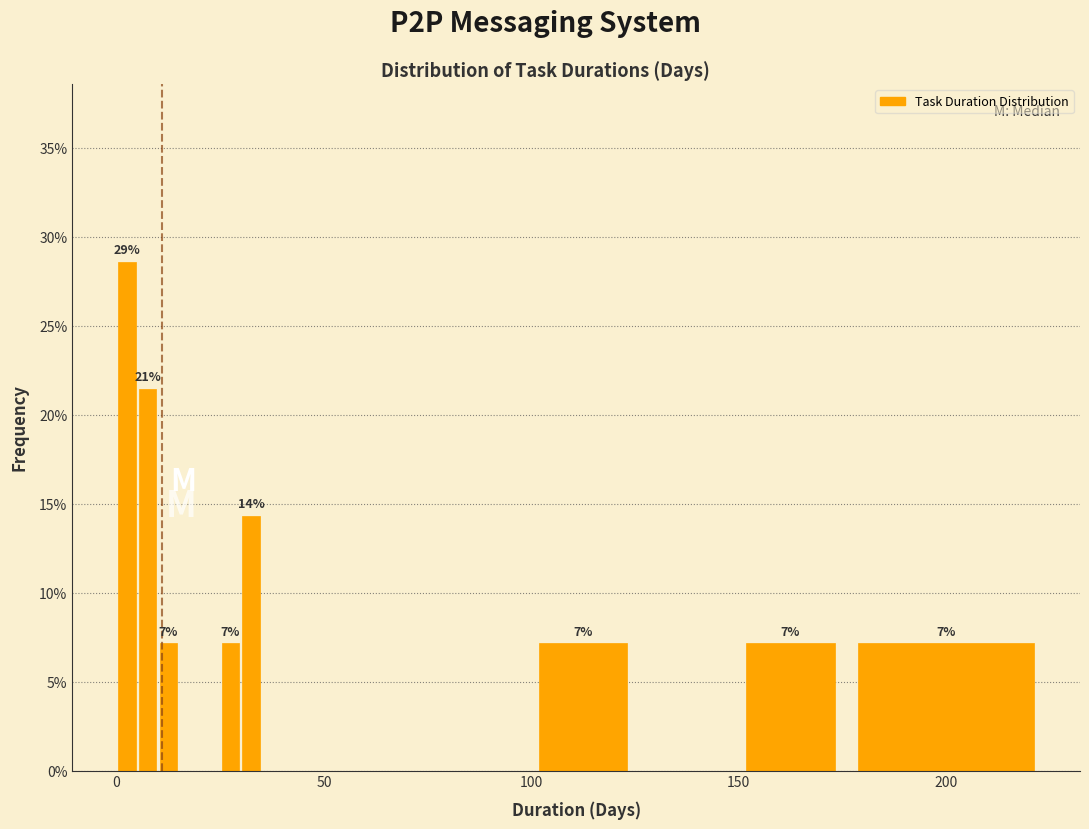

Read against the x-axis, roughly where is the centre of the tallest bar?

5